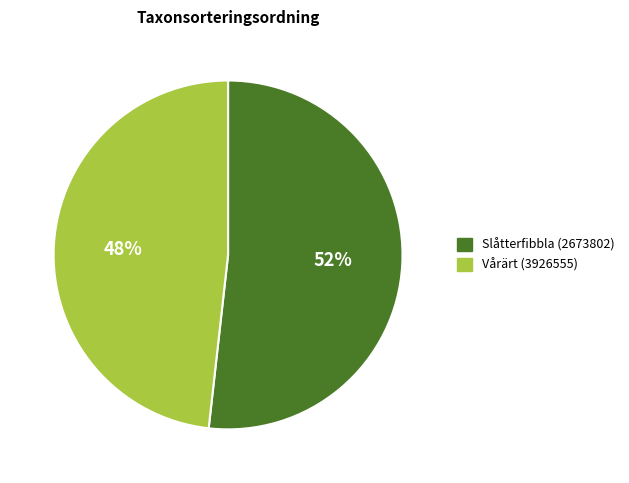

To the nearest percent, what is the combined percentage of Slåtterfibbla (2673802) and Vårärt (3926555)?

100%